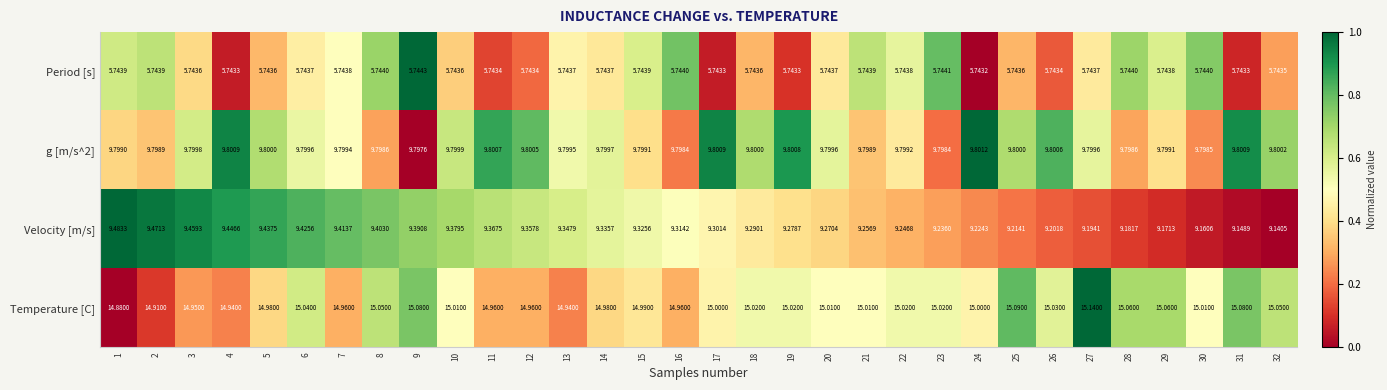

Which series has the largest total across all categories?

Temperature [C]